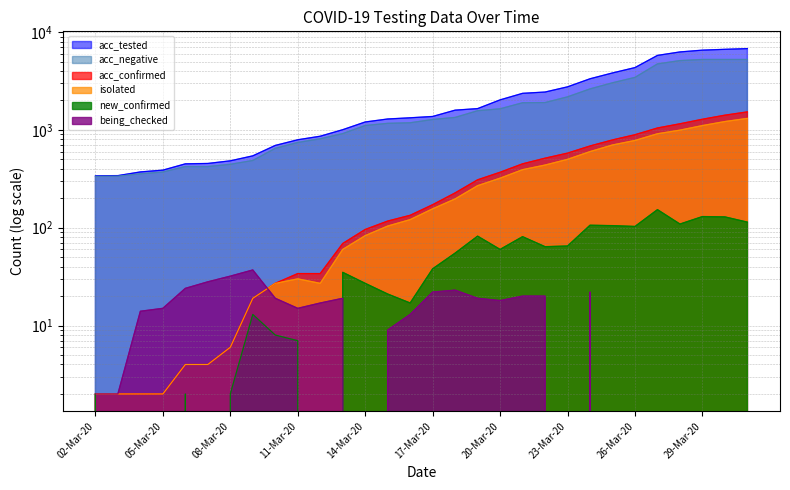

What is the difference between the acc_tested values at 20-Mar-20 and 07-Mar-20?

1574